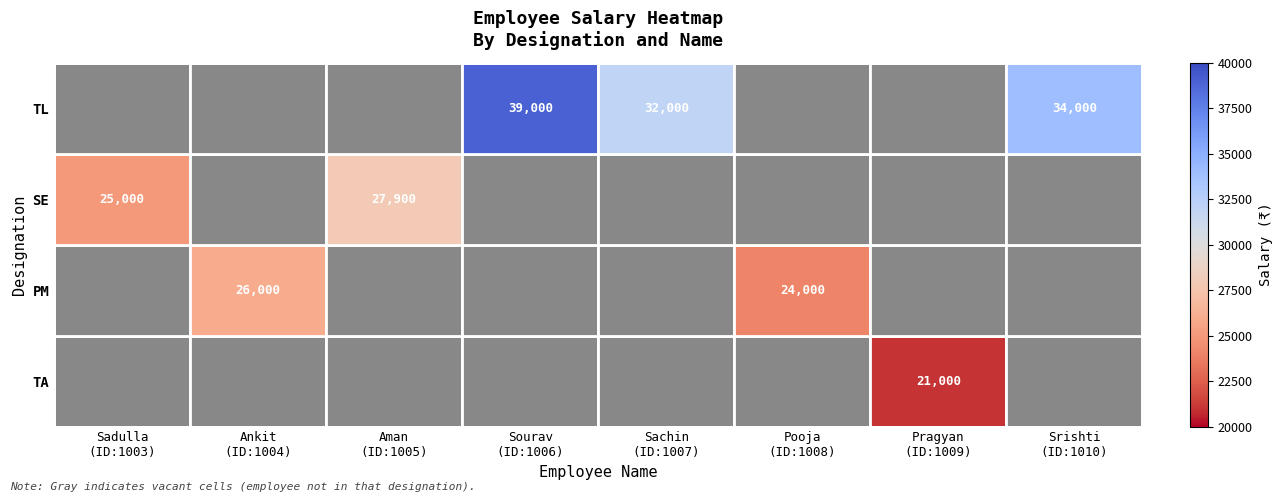

How many data points does each series have?

8